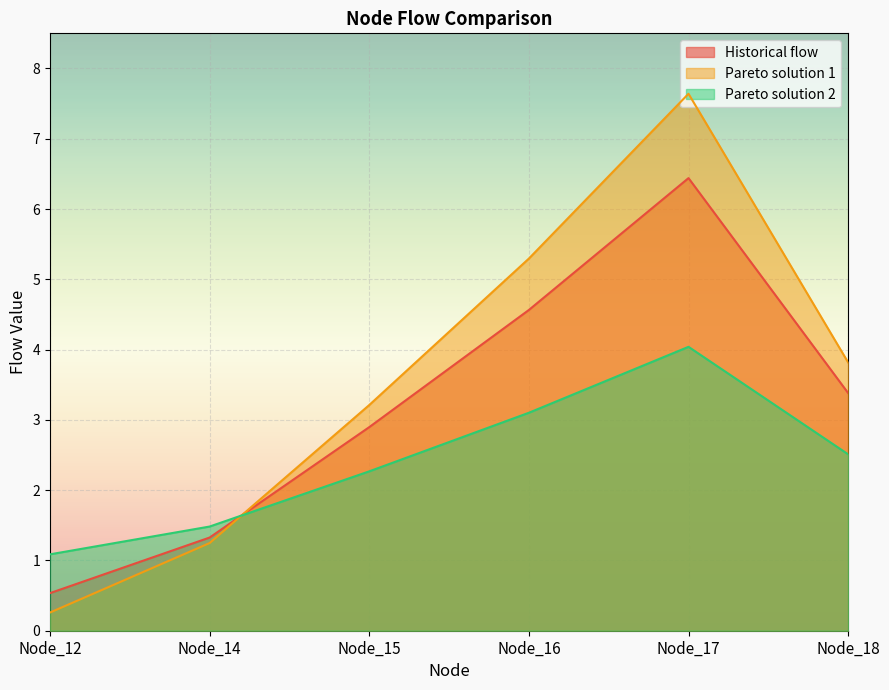

How many lines are shown in the chart?

3